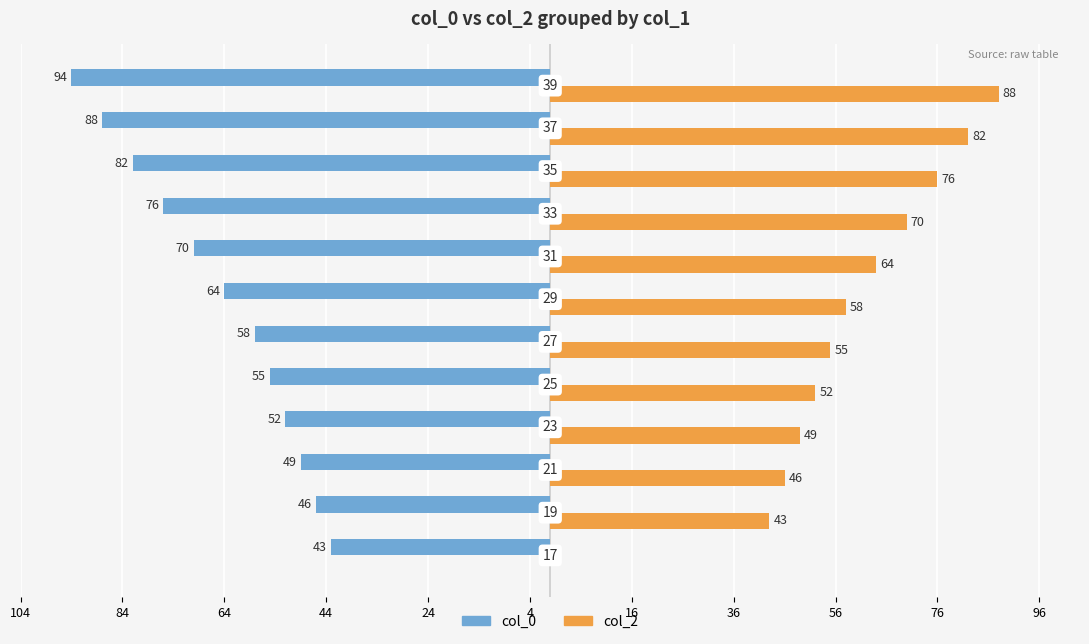

What are all the series names shown in the legend?

col_0, col_2